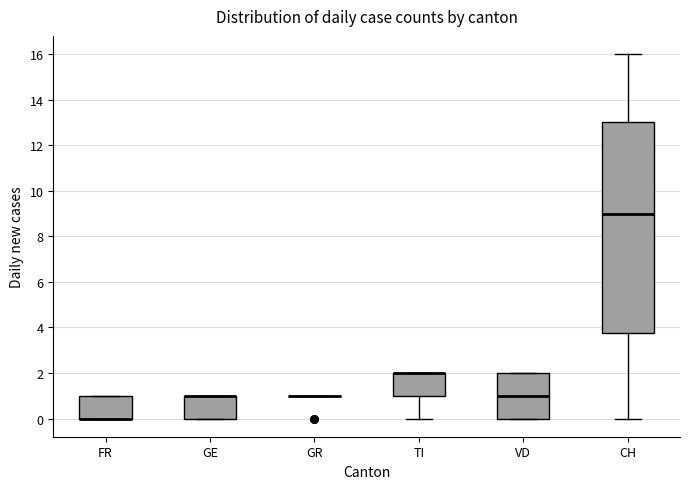

Reading left to right, transcribe this box plot: for each box, give where its median line is, the range the box spans, and where its two whiskers end, as read against the y-axis. The values are not printed on the chart, so give them approximately, as read against the axis.

FR: median 0.0 (drawn on the box's lower edge), box 0.0 to 1.0, whiskers 0.0 to 1.0
GE: median 1.0 (drawn on the box's upper edge), box 0.0 to 1.0, whiskers 0.0 to 1.0
GR: box collapsed to a line at 1.0, whiskers 1.0 to 1.0
TI: median 2.0 (drawn on the box's upper edge), box 1.0 to 2.0, whiskers 0.0 to 2.0
VD: median 1.0, box 0.0 to 2.0, whiskers 0.0 to 2.0
CH: median 9.0, box 3.8 to 13.0, whiskers 0.0 to 16.0